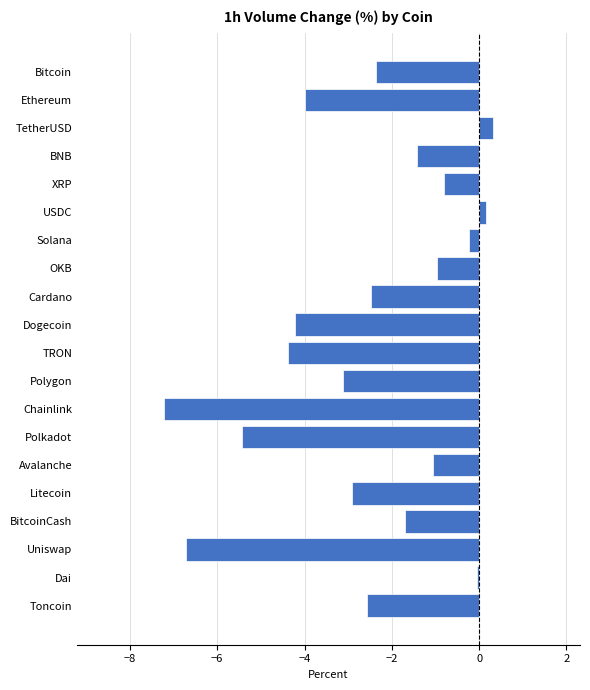

What is the smallest value displayed?

-7.2